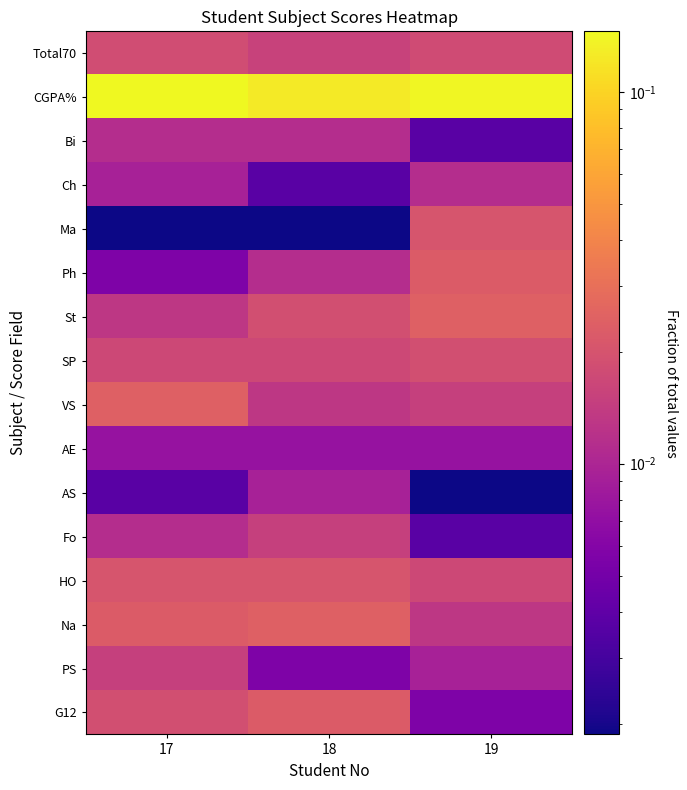

Reading left to right, list all the values displayed in this chart.

Total70: 17=0.0	18=0.0	19=0.0
CGPA%: 17=0.1	18=0.1	19=0.1
Bi: 17=0.0	18=0.0	19=0.0
Ch: 17=0.0	18=0.0	19=0.0
Ma: 17=0.0	18=0.0	19=0.0
Ph: 17=0.0	18=0.0	19=0.0
St: 17=0.0	18=0.0	19=0.0
SP: 17=0.0	18=0.0	19=0.0
VS: 17=0.0	18=0.0	19=0.0
AE: 17=0.0	18=0.0	19=0.0
AS: 17=0.0	18=0.0	19=0.0
Fo: 17=0.0	18=0.0	19=0.0
HO: 17=0.0	18=0.0	19=0.0
Na: 17=0.0	18=0.0	19=0.0
PS: 17=0.0	18=0.0	19=0.0
G12: 17=0.0	18=0.0	19=0.0